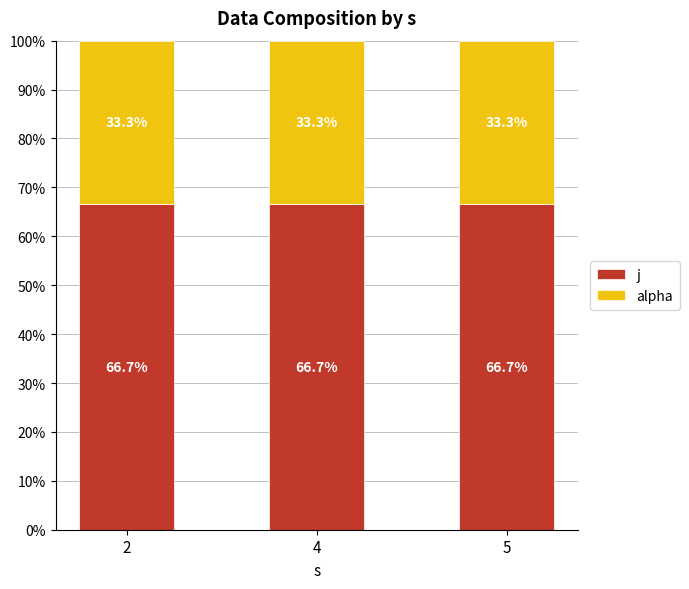

What is the maximum value for j?

66.7